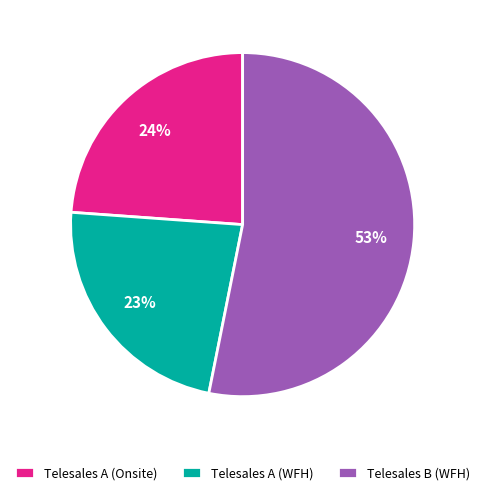

Which slice is the smallest?

Telesales A (WFH)